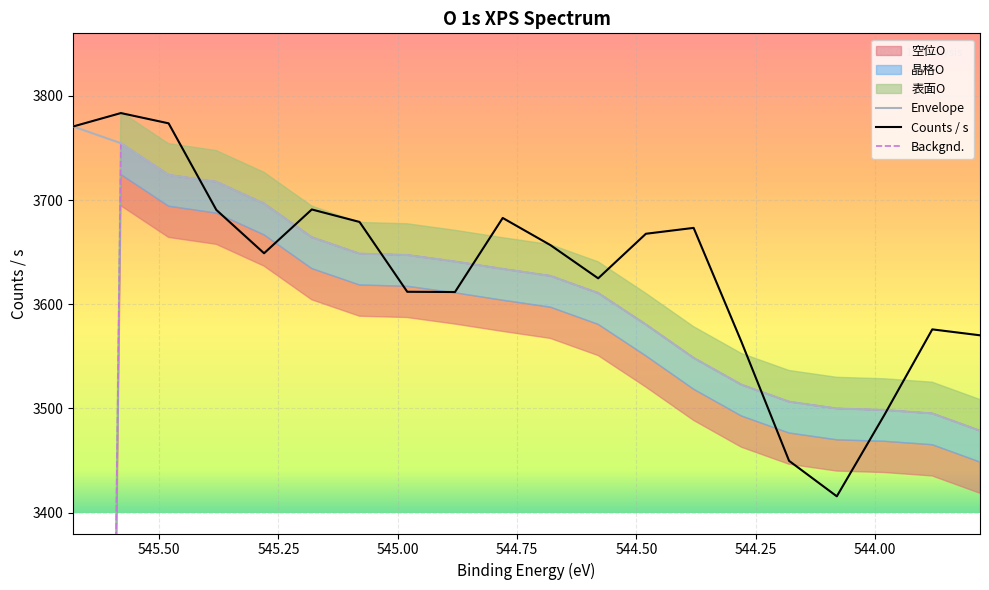

What is the difference between the maximum and second lowest values in the Envelope series?

275.4